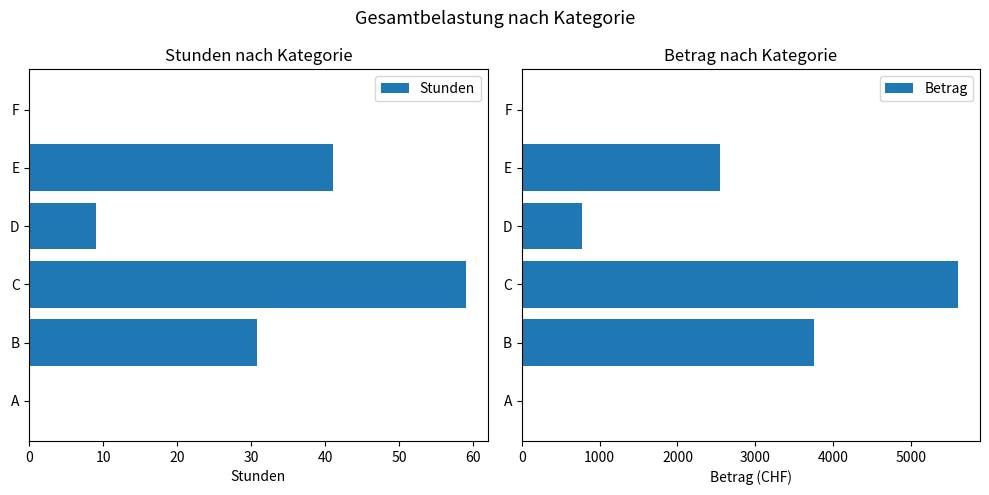

Which series has the largest range (max minus min)?

Betrag